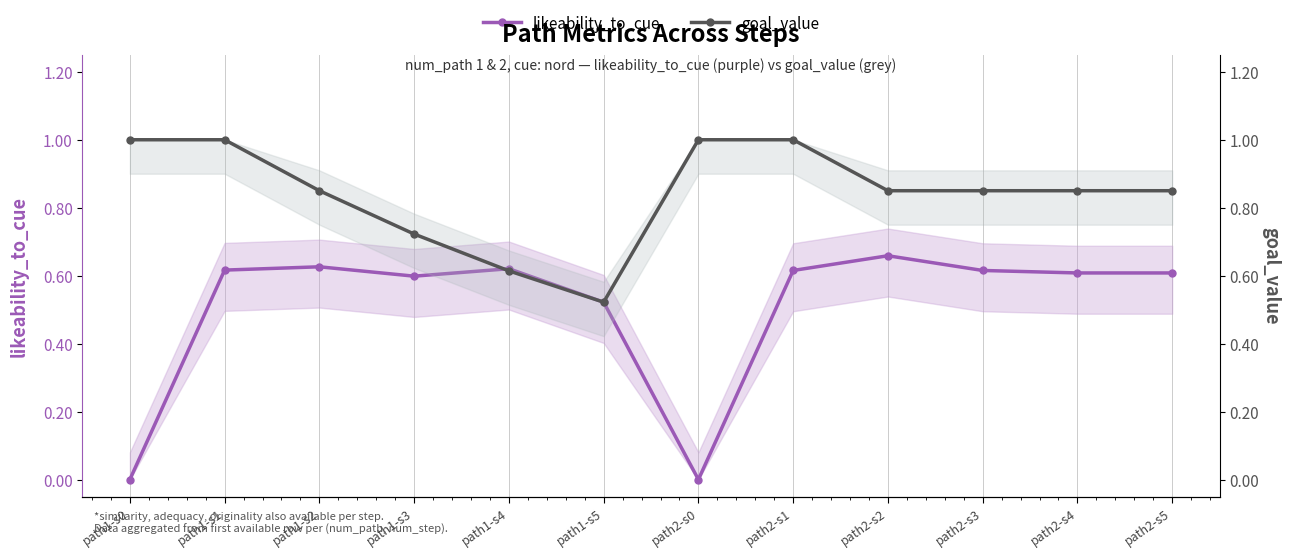

Is this an area chart (filled region under the line)?

No